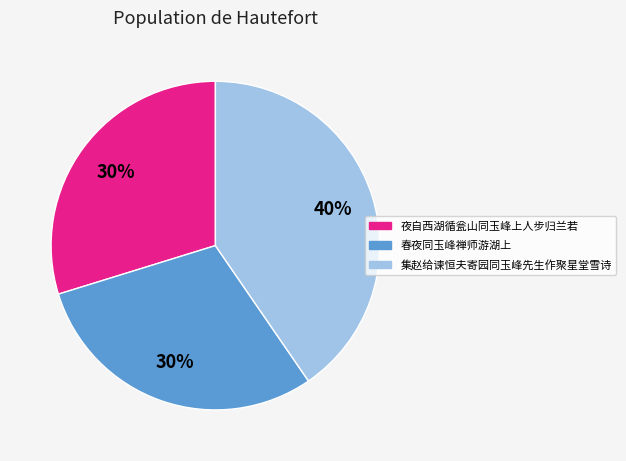

To the nearest percent, what is the average slice percentage?

33%